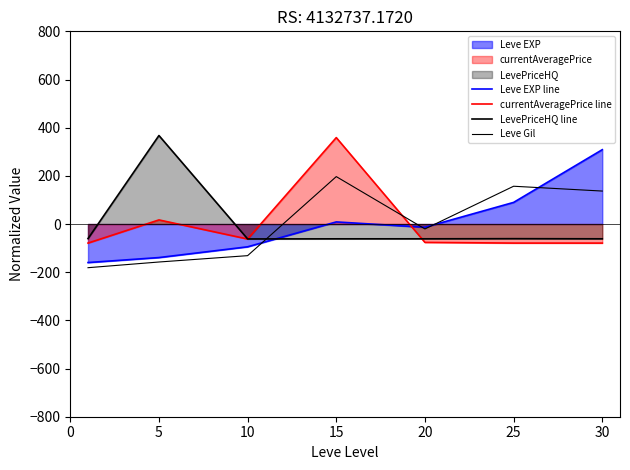

Where do LevePriceHQ line and currentAveragePrice line first cross each other?

10 and 15